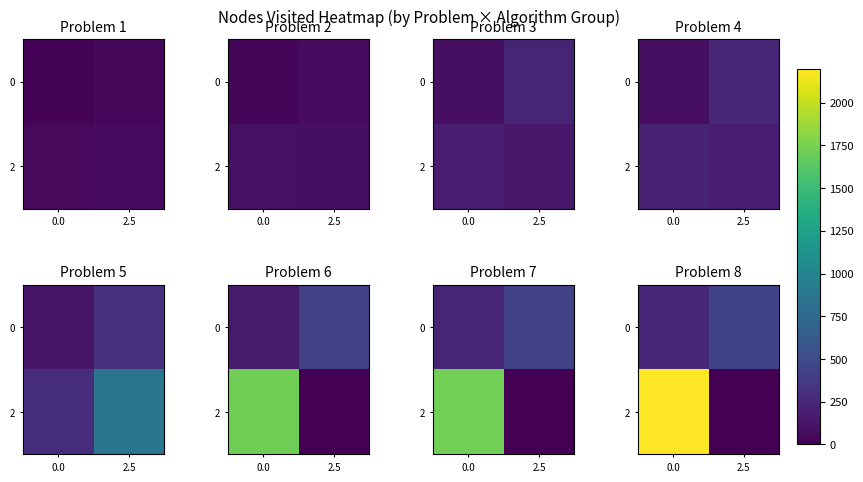

How many series are shown in this chart?

2